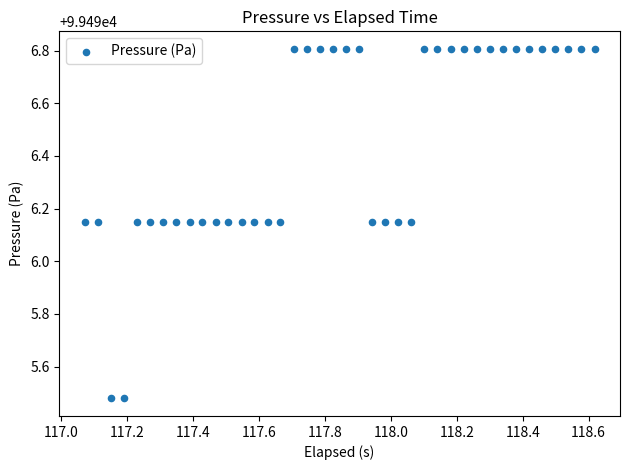

What is the range of X values (max minus min)?

1.5